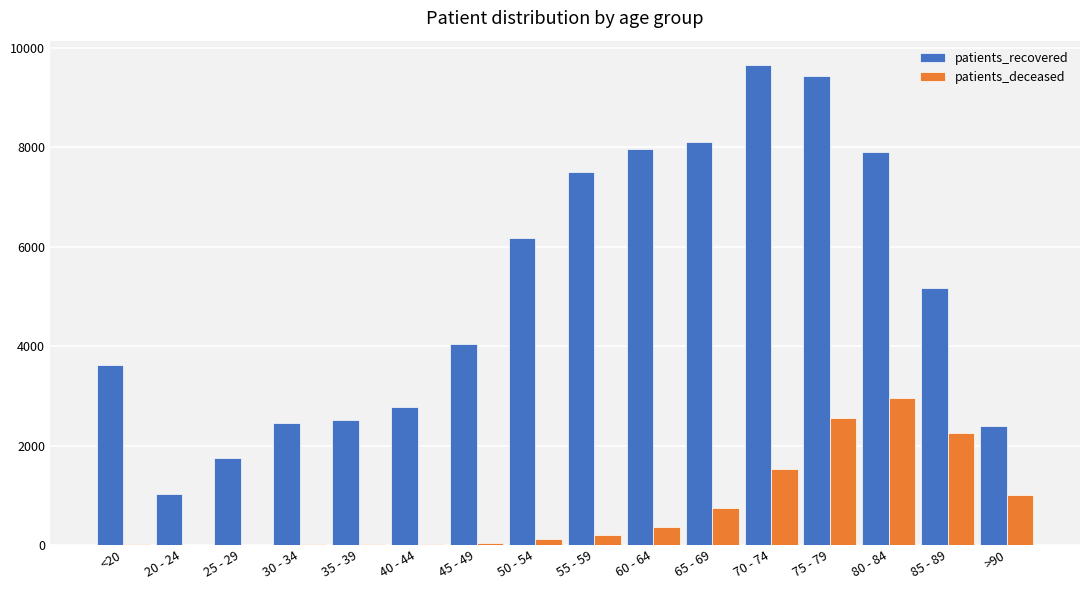

At which category is the sum across all series the highest?

75 - 79